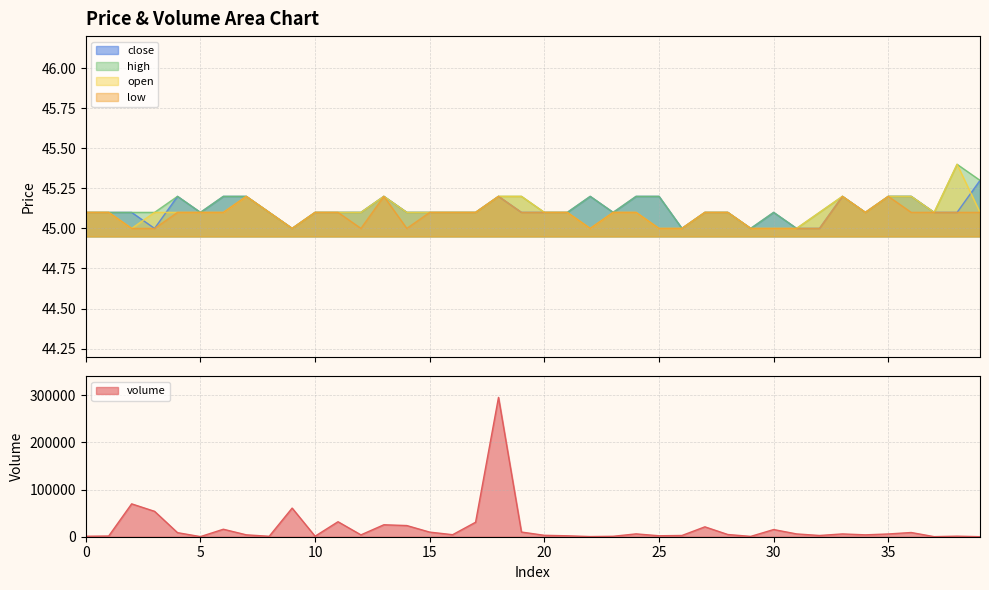

Rank the series by their maximum value, from highest to lowest.

volume, open, high, close, low